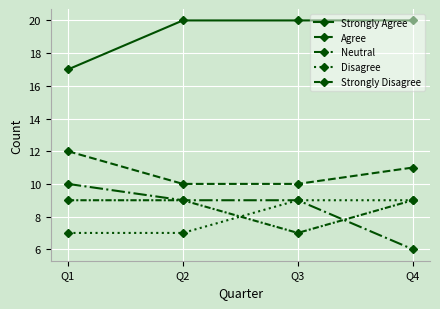

Rank the series at Q3 from highest to lowest value.

Strongly Agree, Agree, Neutral, Disagree, Strongly Disagree